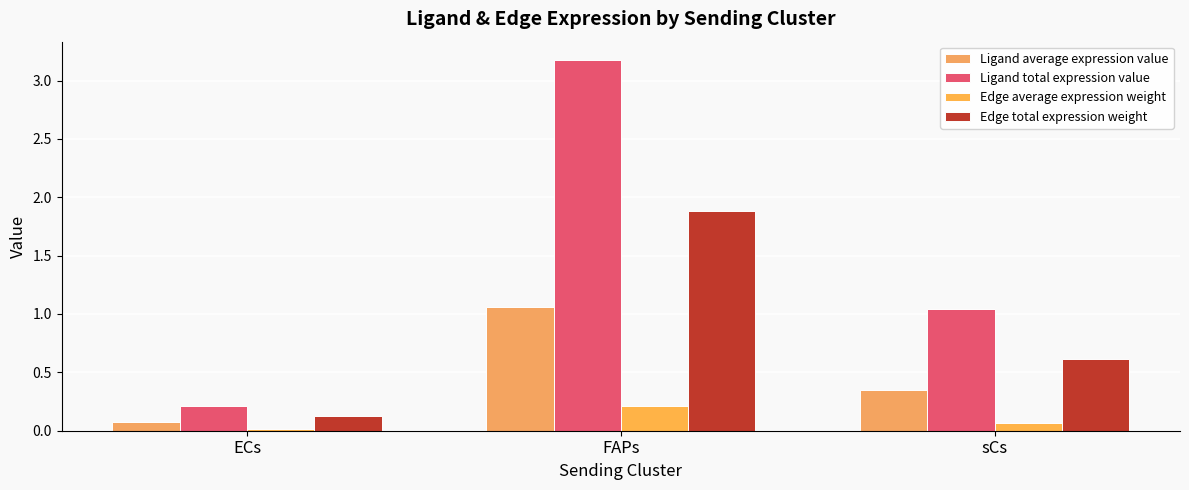

What is the average value of the Edge total expression weight series?

0.9